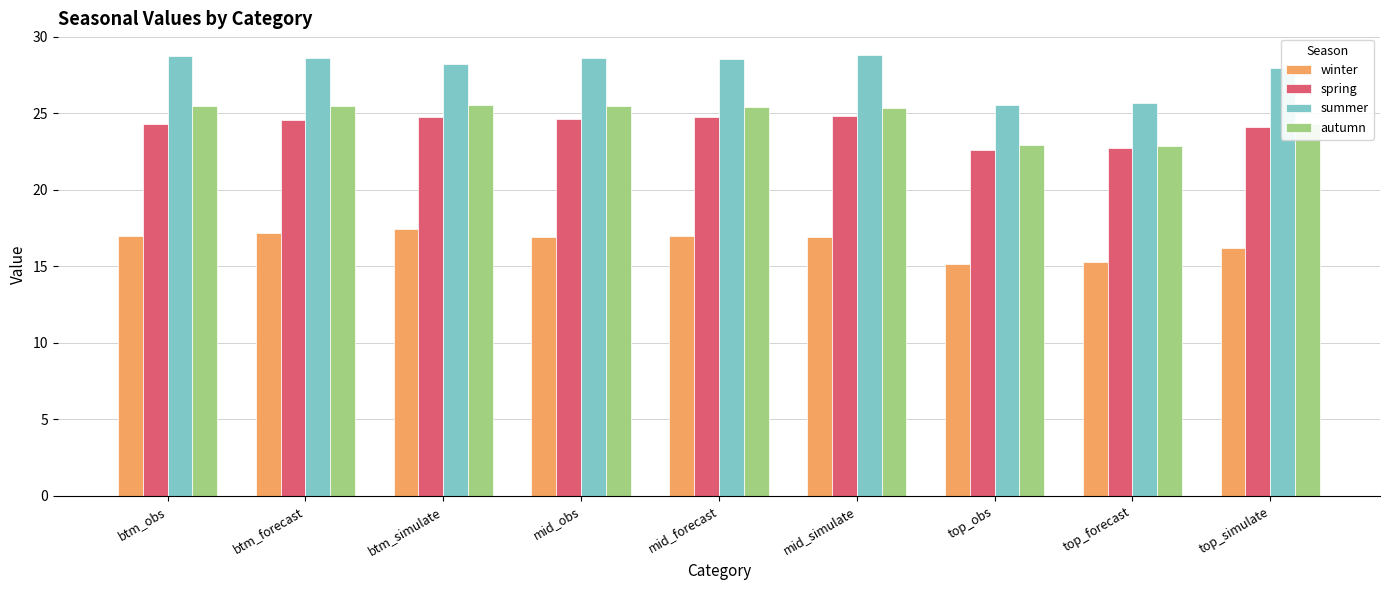

What is the total value across all series at mid_simulate?

95.8